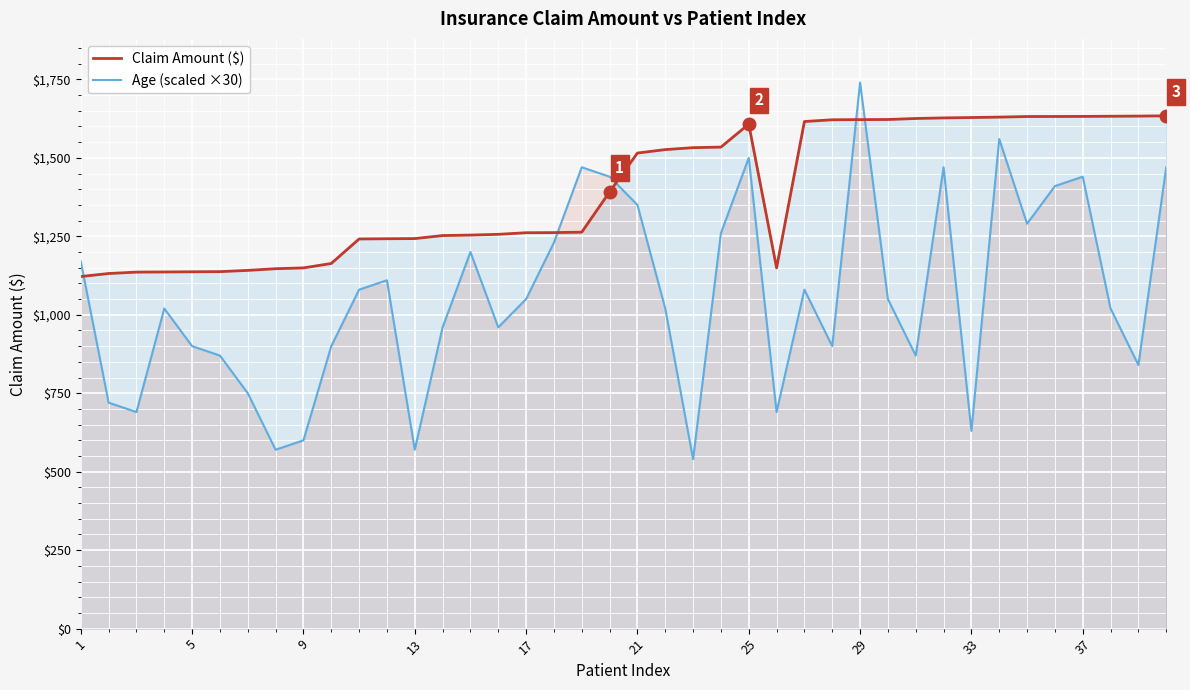

True or false: Age (scaled ×30) and Claim Amount ($) cross at least once.

True